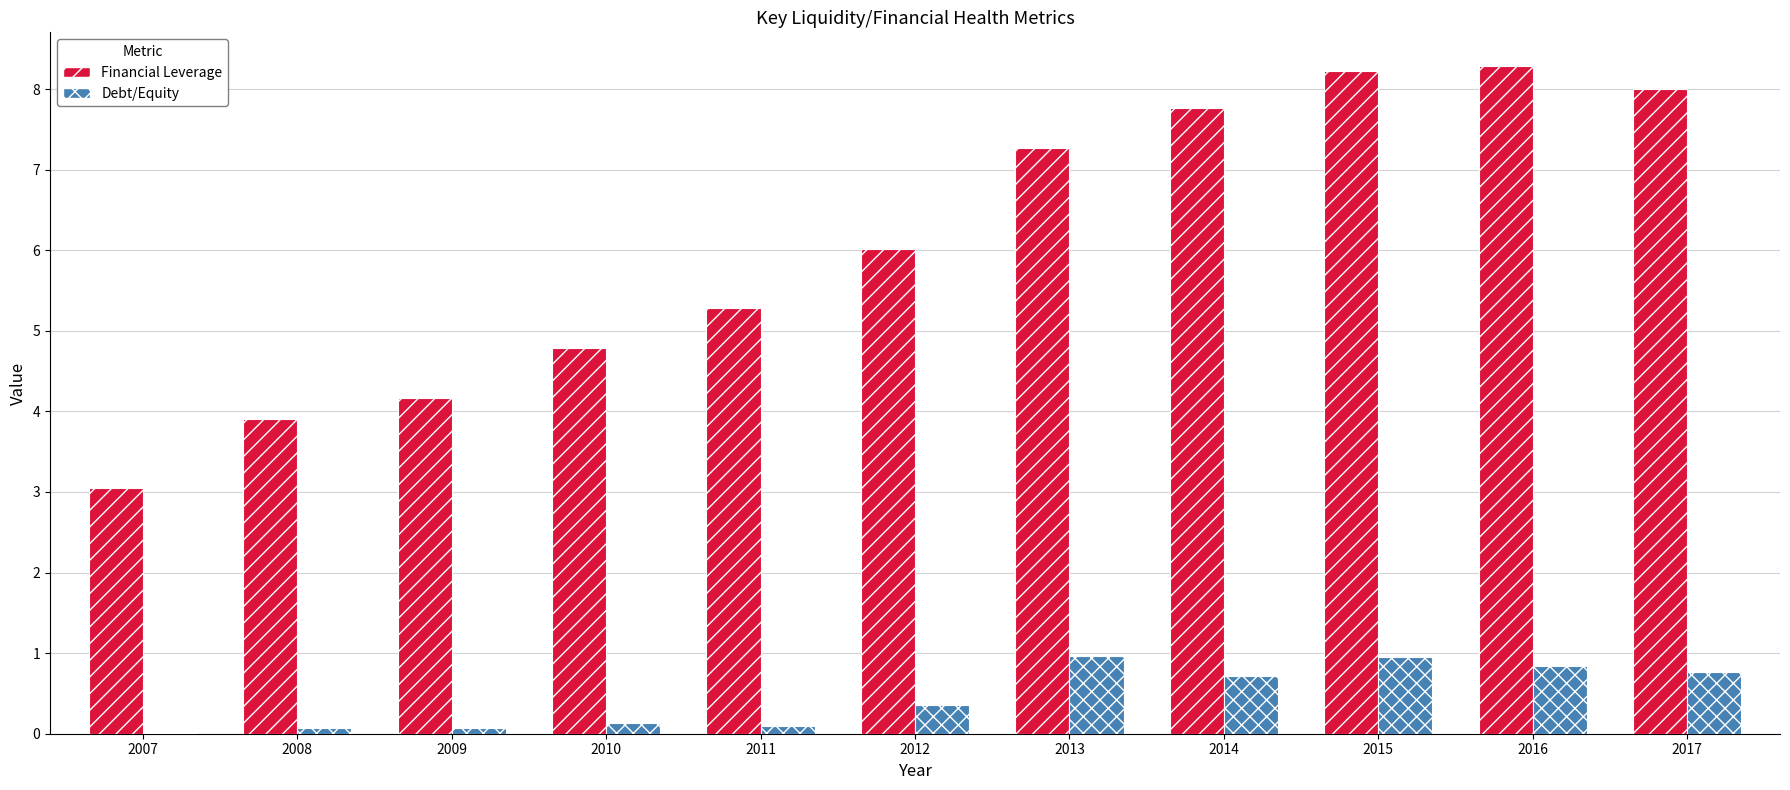

Between 2008 and 2013, which series saw the biggest shift?

Financial Leverage